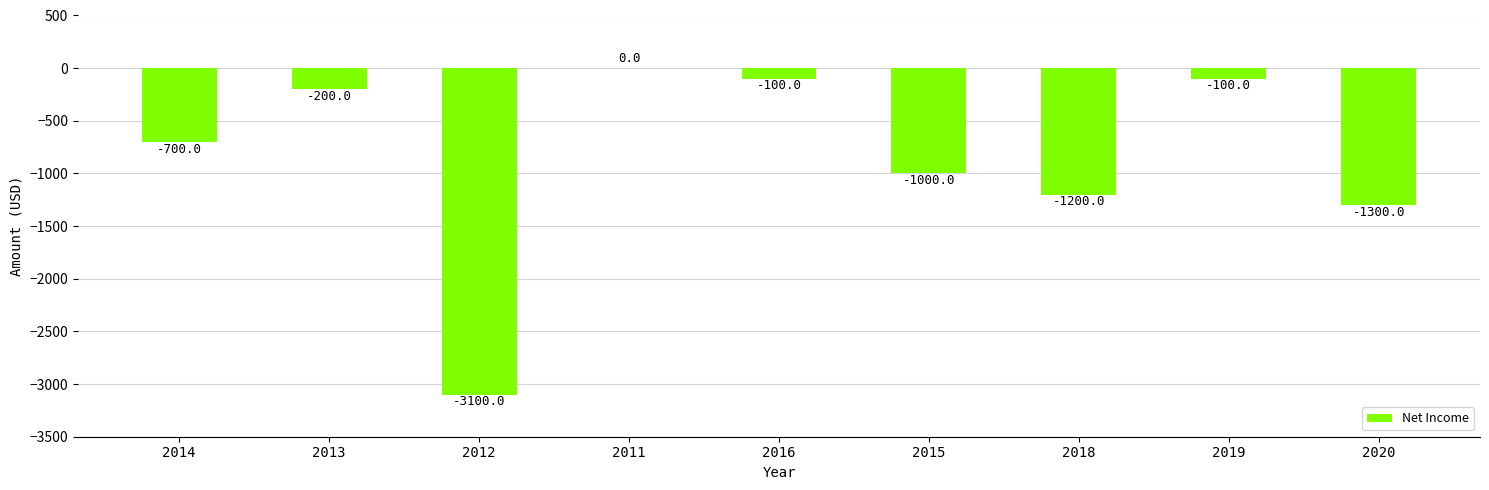

The value at 2014 is -700. True or false?

True